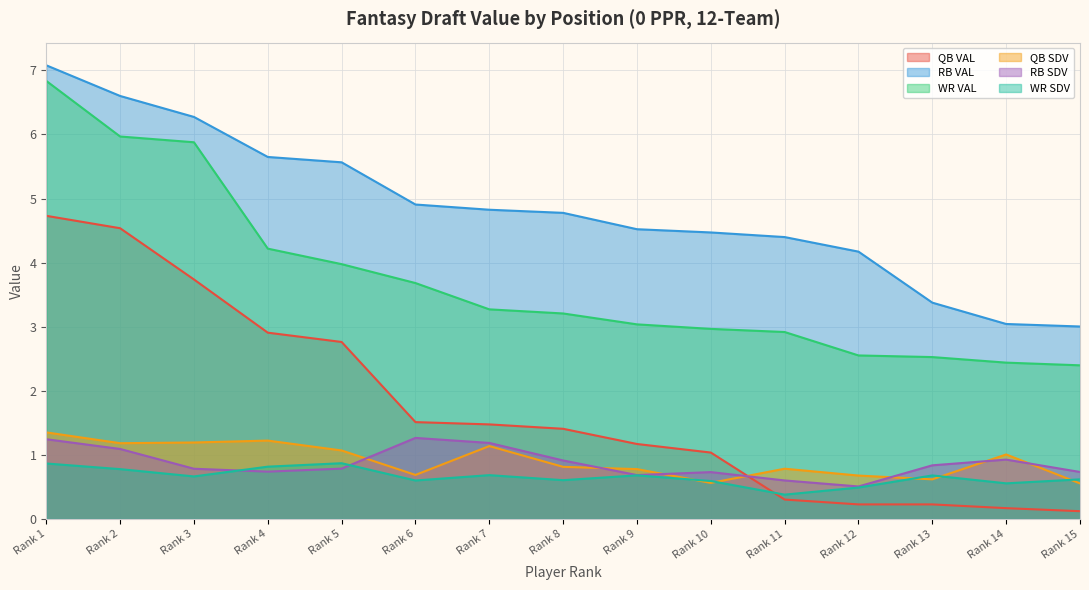

True or false: WR VAL has more than 1 points higher than both neighbors.

False